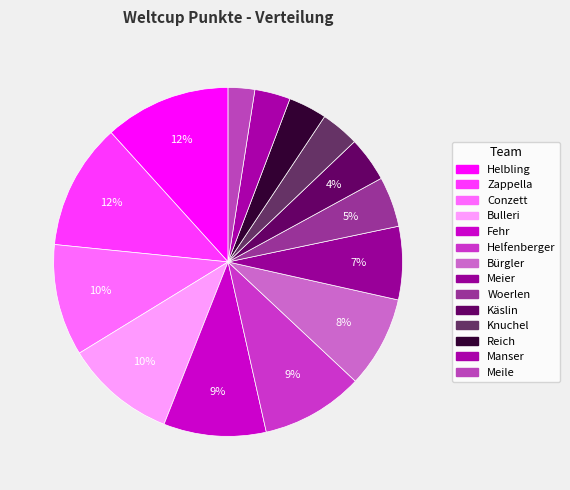

How many slices are in this pie chart?

14